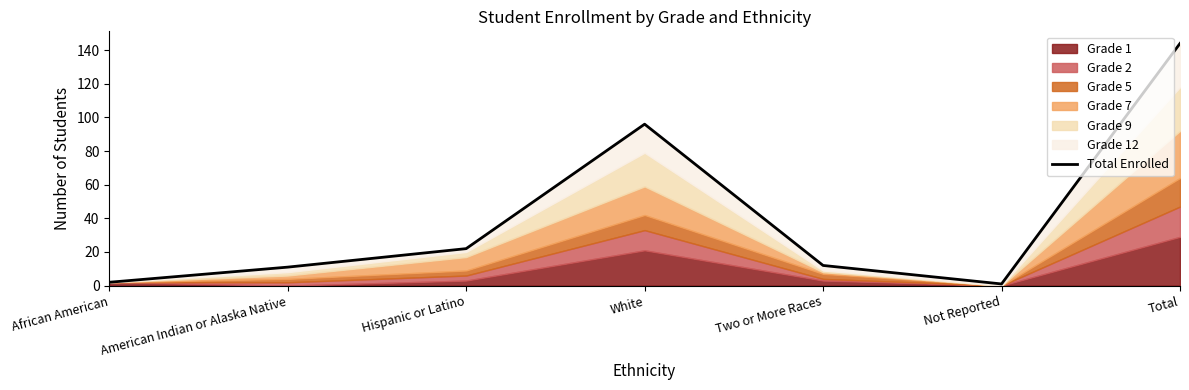

How many points are higher than both their immediate neighbors (excluding endpoints)?

1